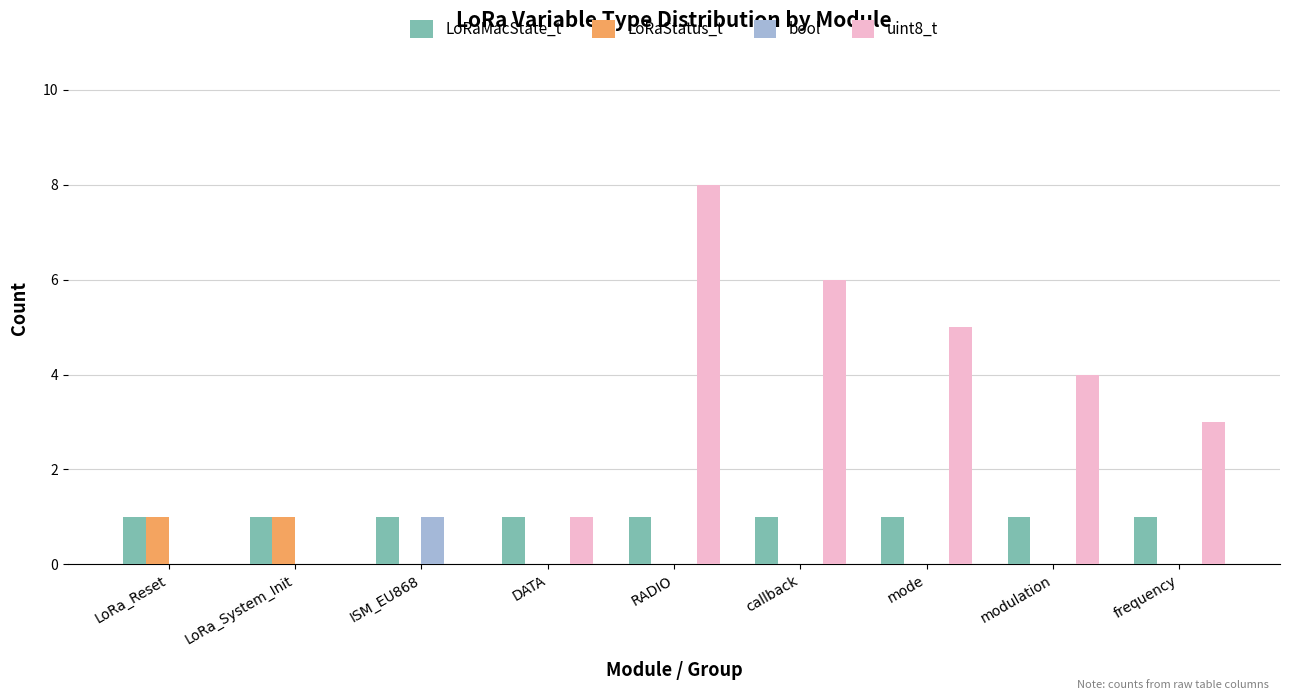

What is the difference between the bool values at ISM_EU868 and mode?

1